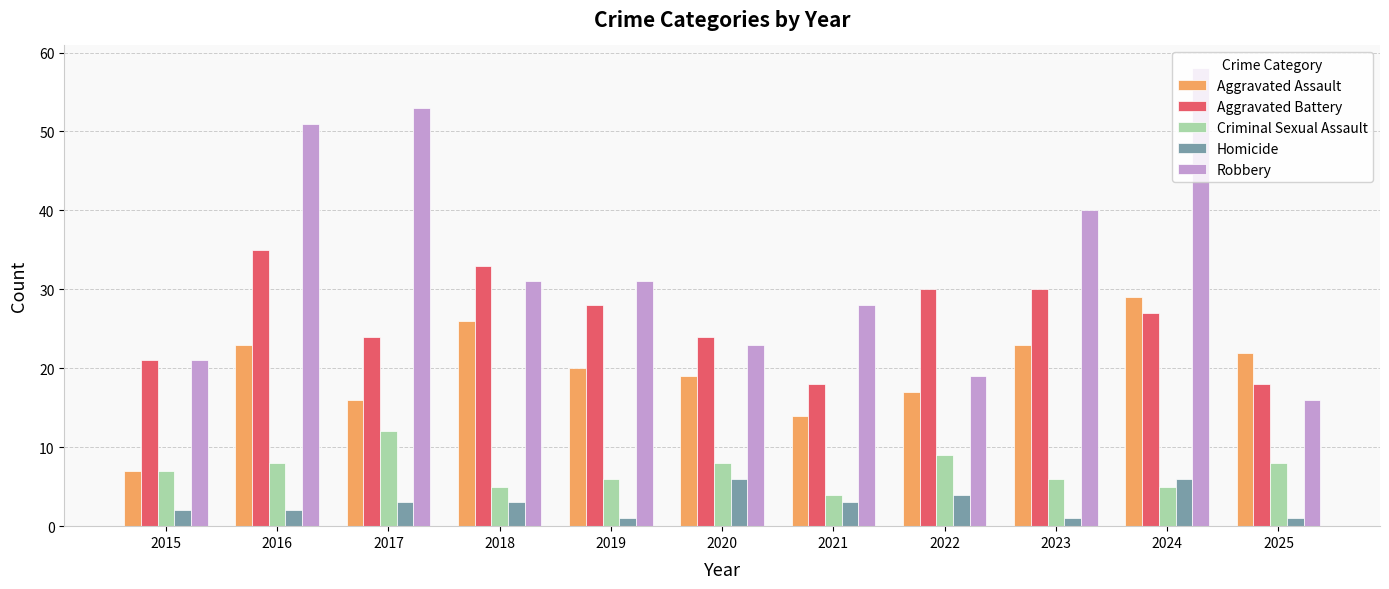

What is the greatest value displayed?

58